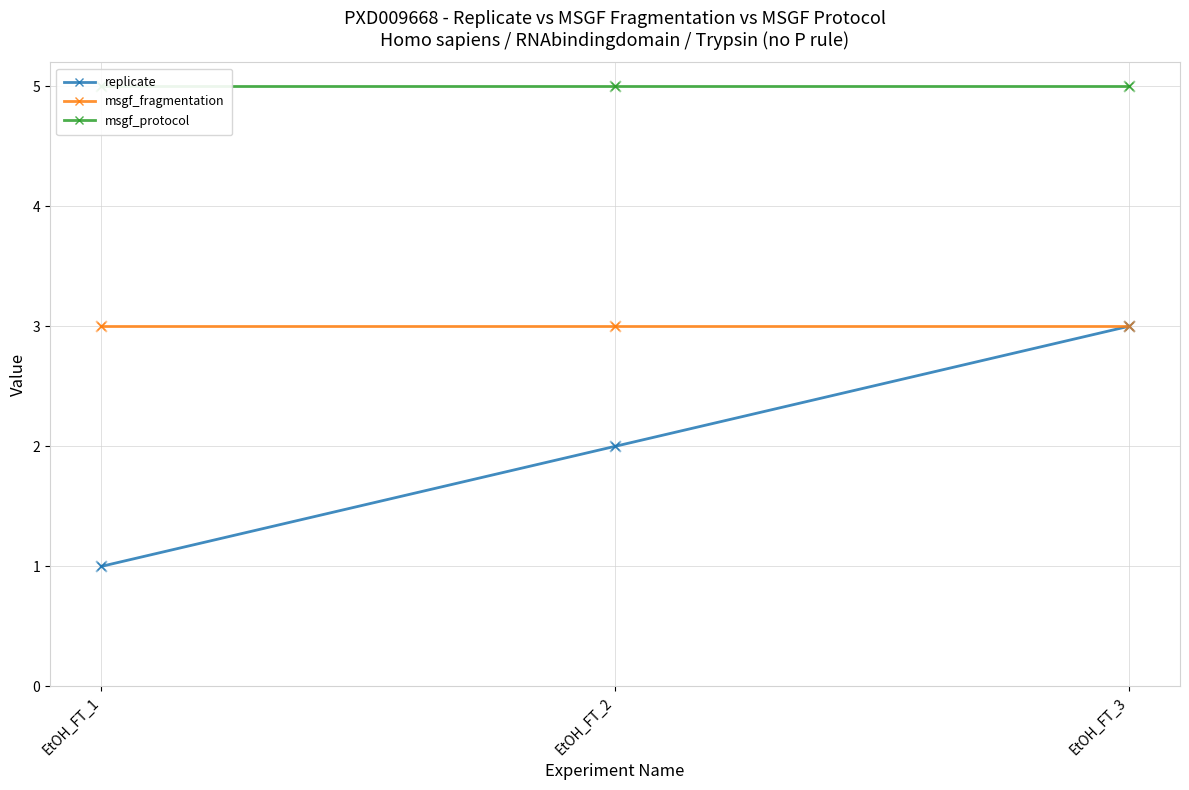

Which series reaches the minimum Y coordinate?

replicate